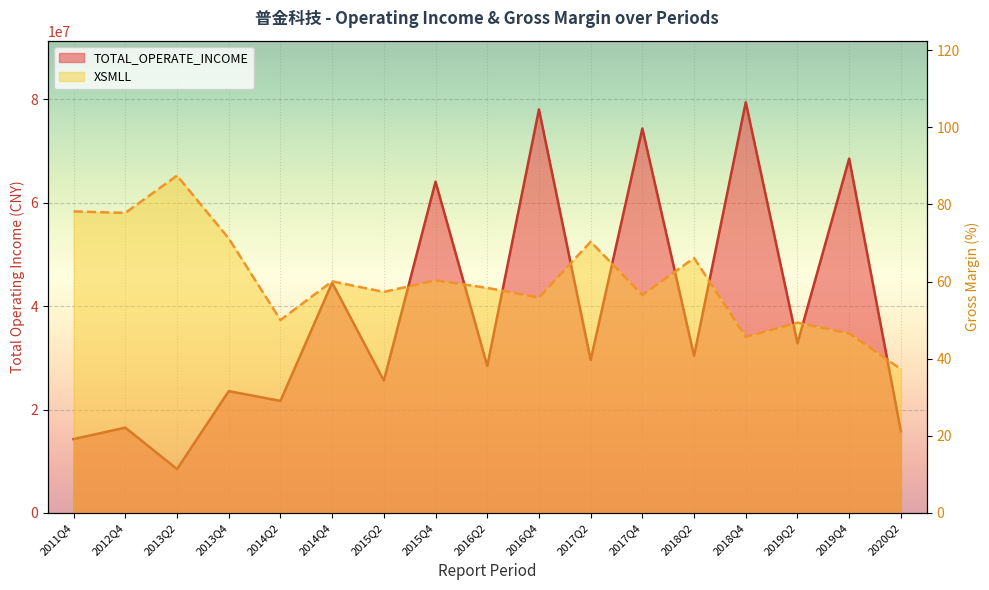

What is the sum of the TOTAL_OPERATE_INCOME values at 2013Q2 and 2011Q4?

22778348.9